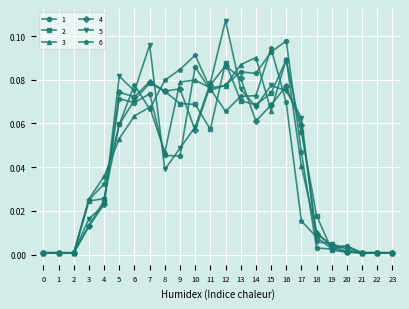

Is the value of 3 at 23 greater than the value of 4 at 9?

No